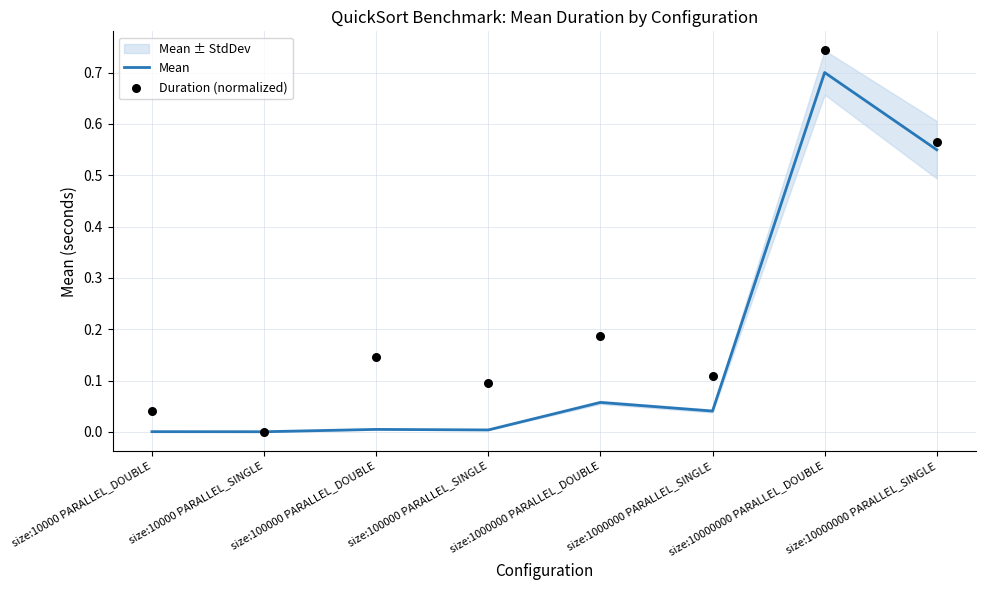

Which series has the largest total across all categories?

Duration (normalized)